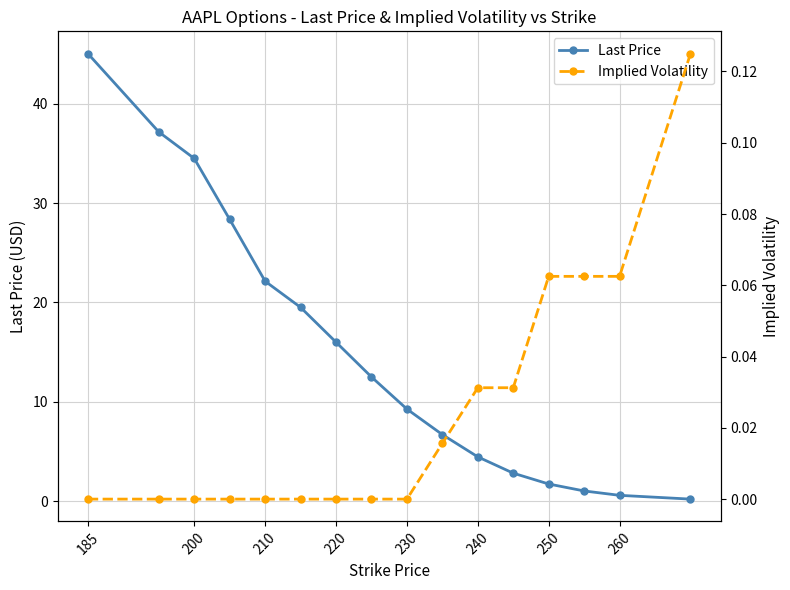

True or false: Last Price has a value of 13.0 at 230.

False